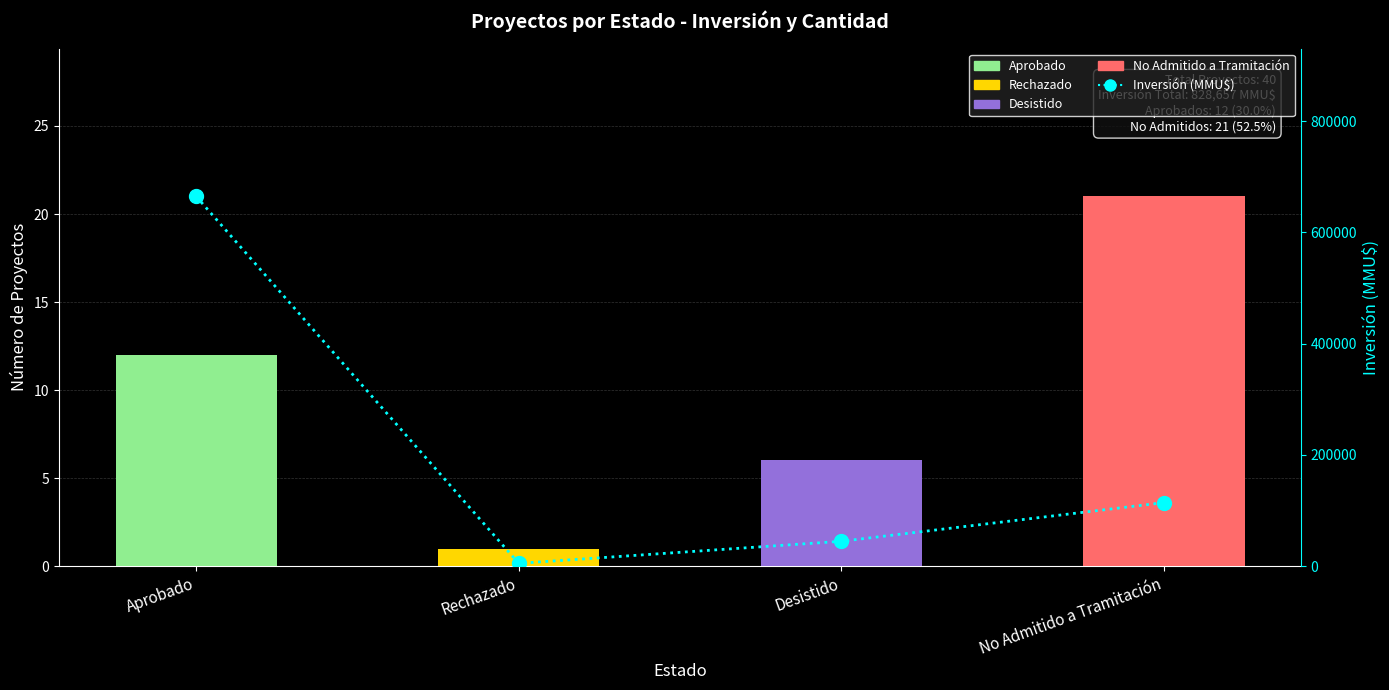

Count the number of values greater than 114173.

1